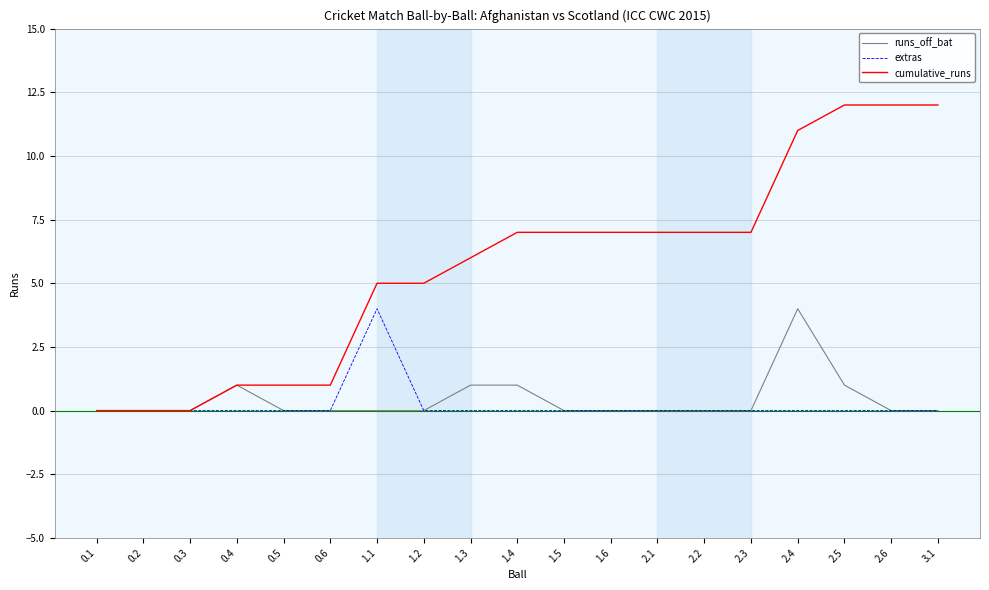

The runs_off_bat series shows 2 at 1.4. True or false?

False